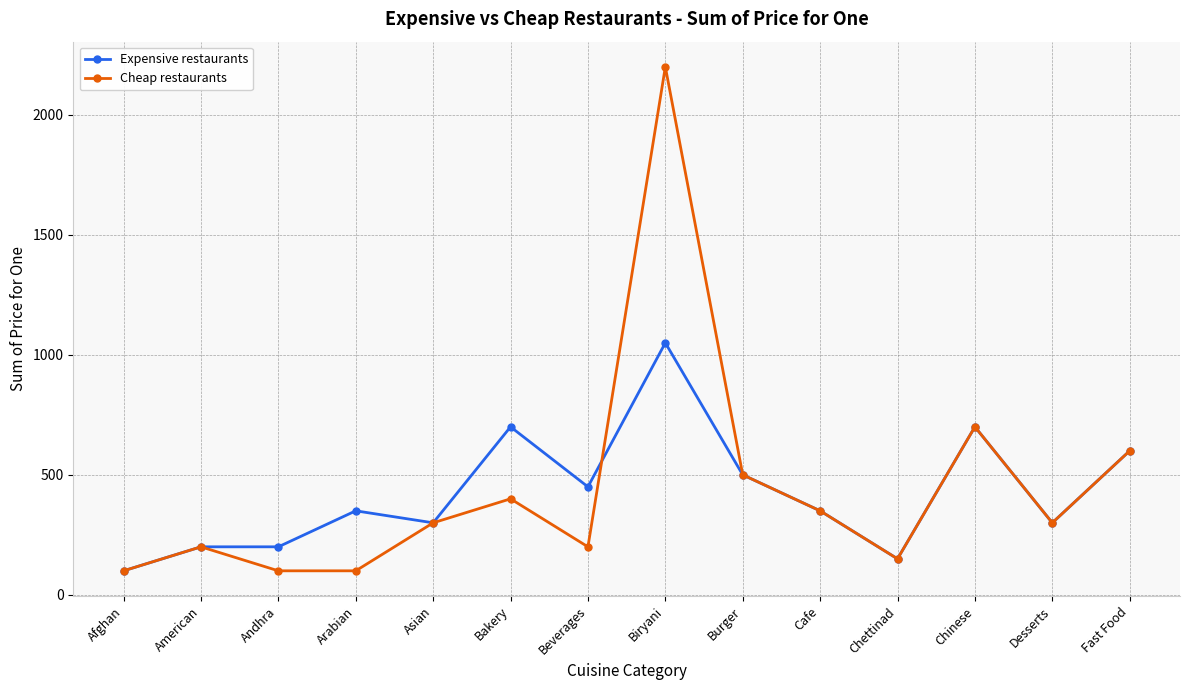

True or false: Cheap restaurants has more than 2 interior local peaks.

True